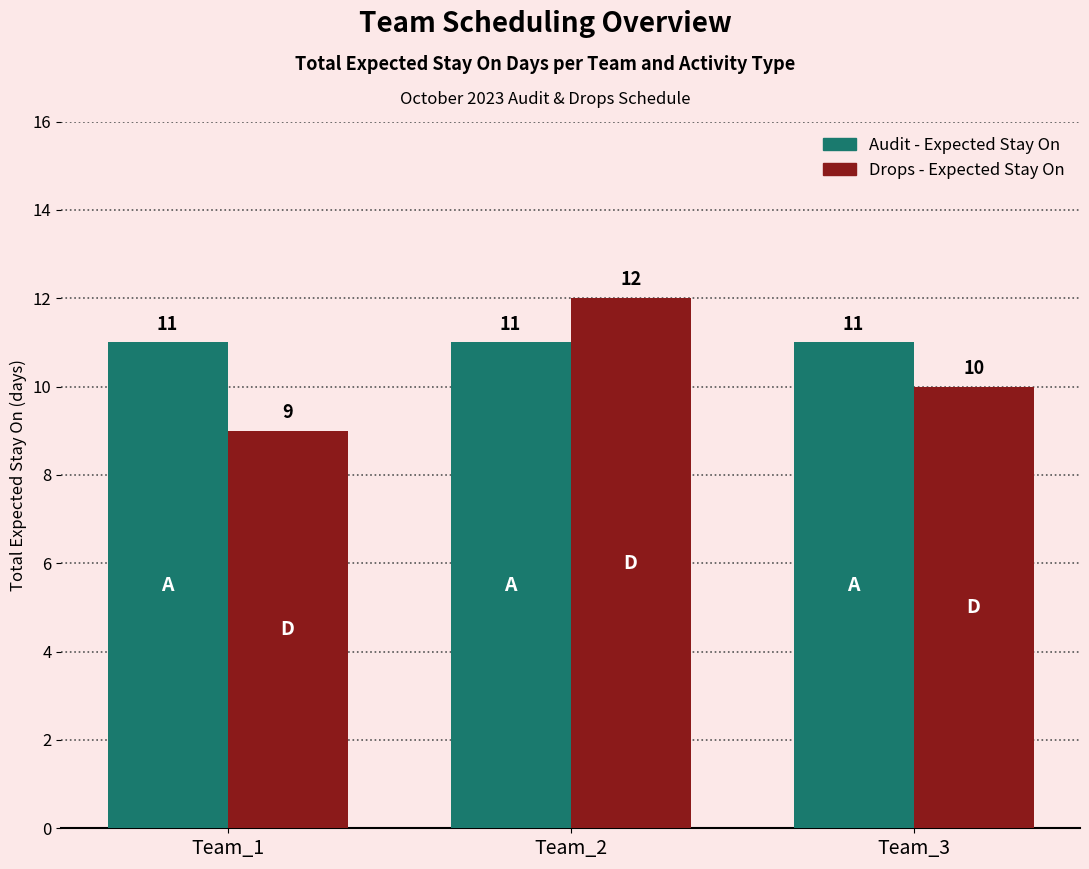

Read the Audit - Expected Stay On value at Team_2.

11